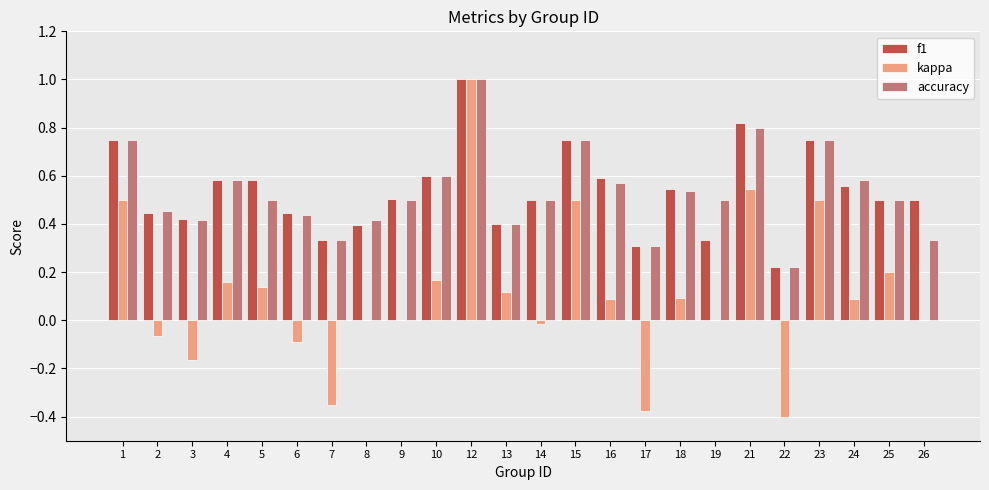

At which category is the sum across all series the highest?

12